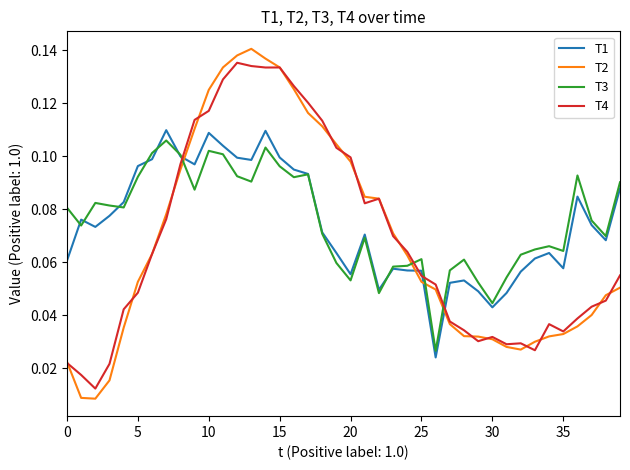

Count the number of data series in this chart.

4